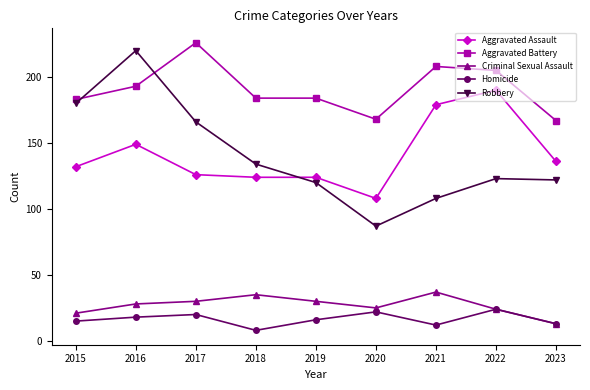

What is the sum of all Criminal Sexual Assault values?

243